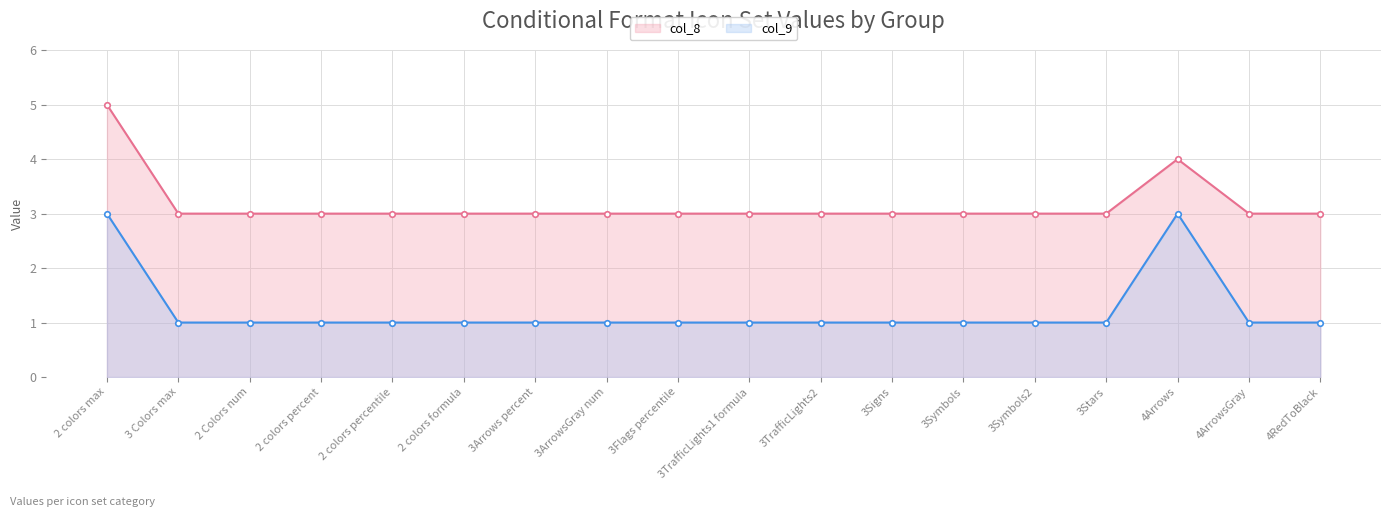

True or false: col_9 and col_8 cross at least once.

False